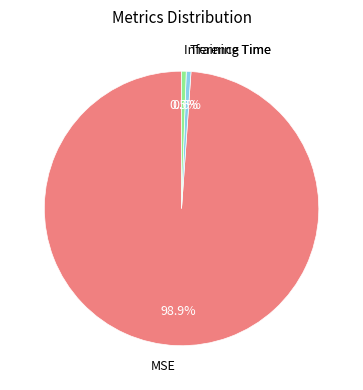

Which category has the biggest portion of the pie?

MSE